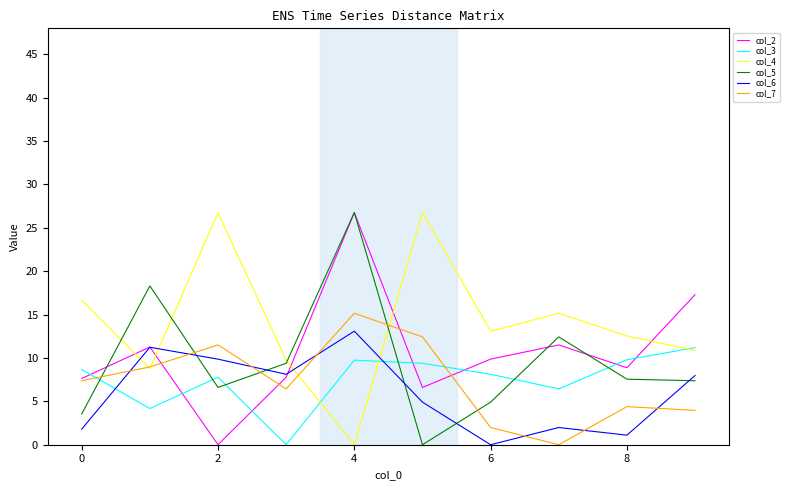

What is the difference between the second highest and second lowest values in the col_6 series?

10.1